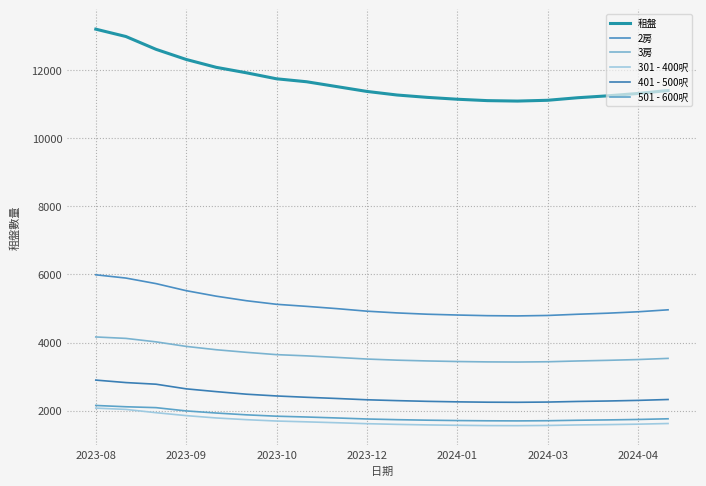

How many lines are shown in the chart?

6